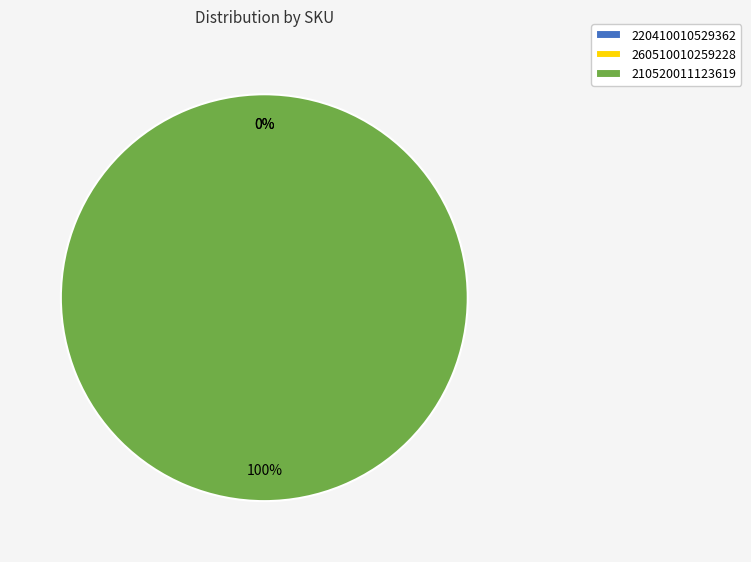

Is there a majority slice in this chart?

Yes